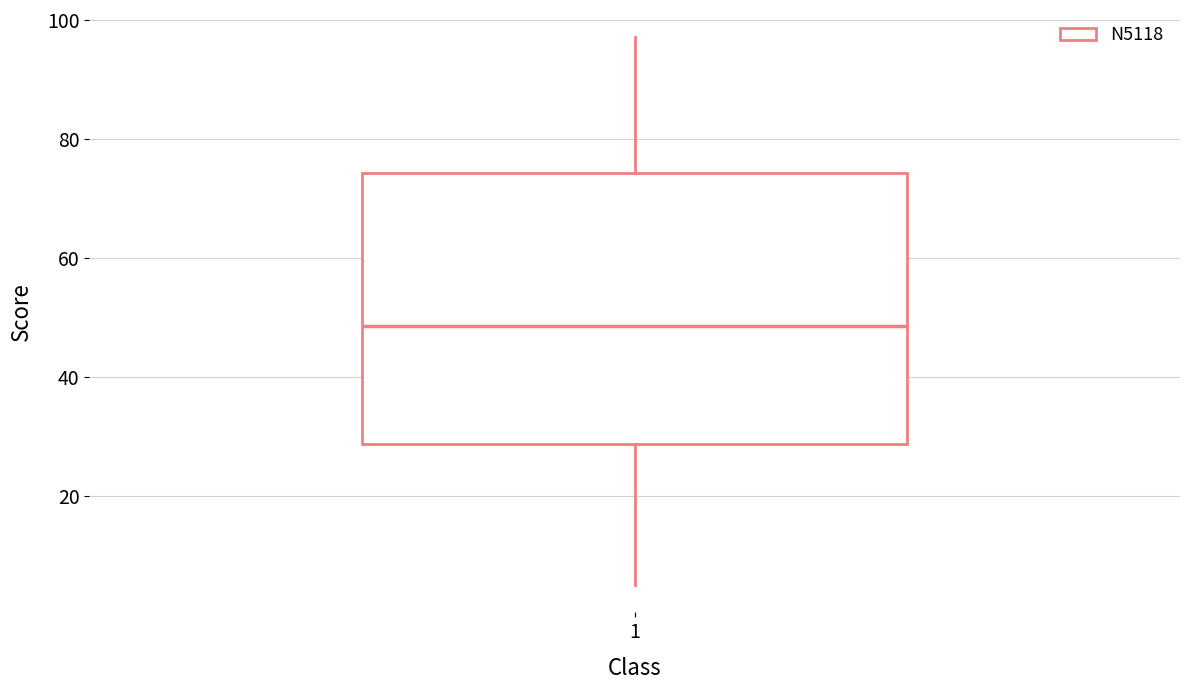

Transcribe this box plot: give where the median line is, the range the box spans, and where the two whiskers end, as read against the y-axis. The values are not printed on the chart, so give them approximately, as read against the axis.

median 48, box 28 to 74, whiskers 6 to 98